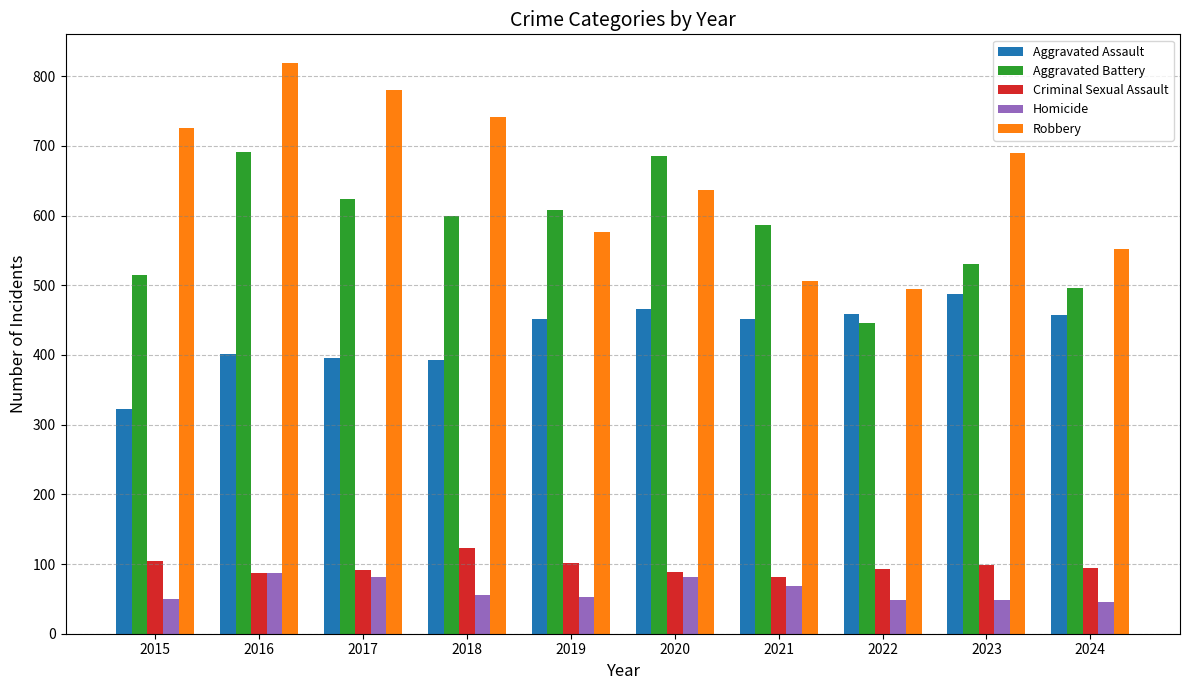

Read the Homicide value at 2019, to the nearest 5.

55